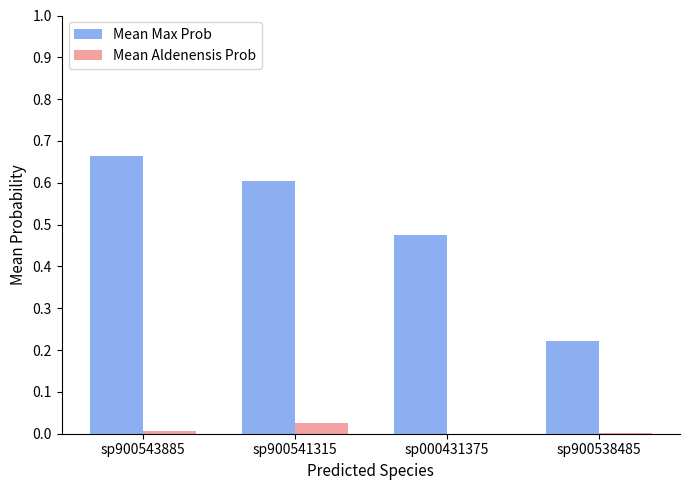

Which series changed the most between sp900541315 and sp900538485?

Mean Max Prob